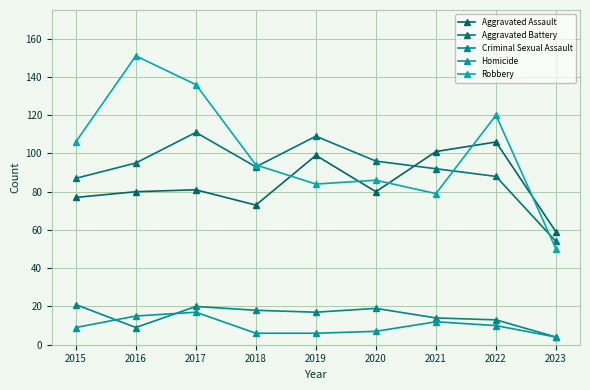

Count the number of categories in the chart.

9